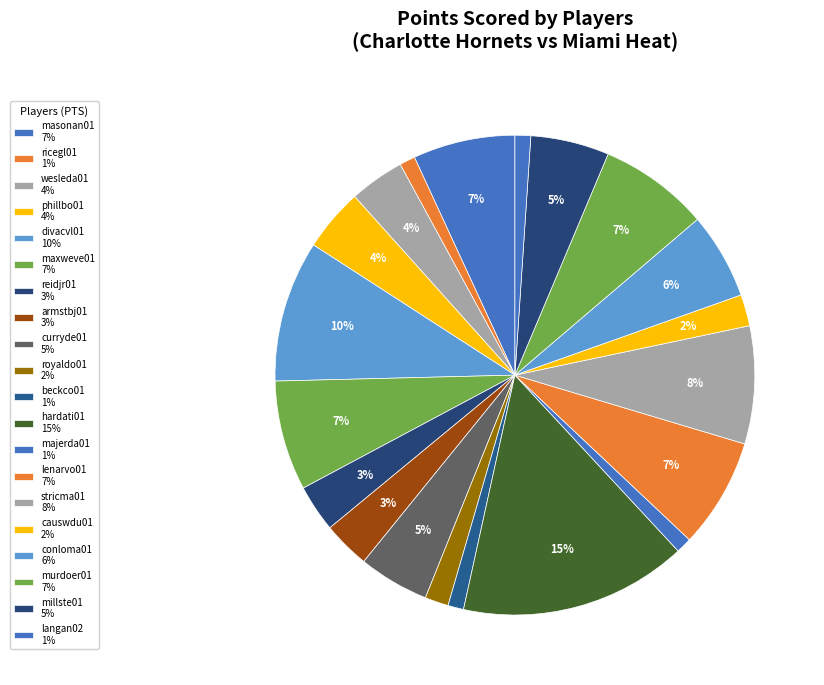

Count the number of slices in the pie.

20